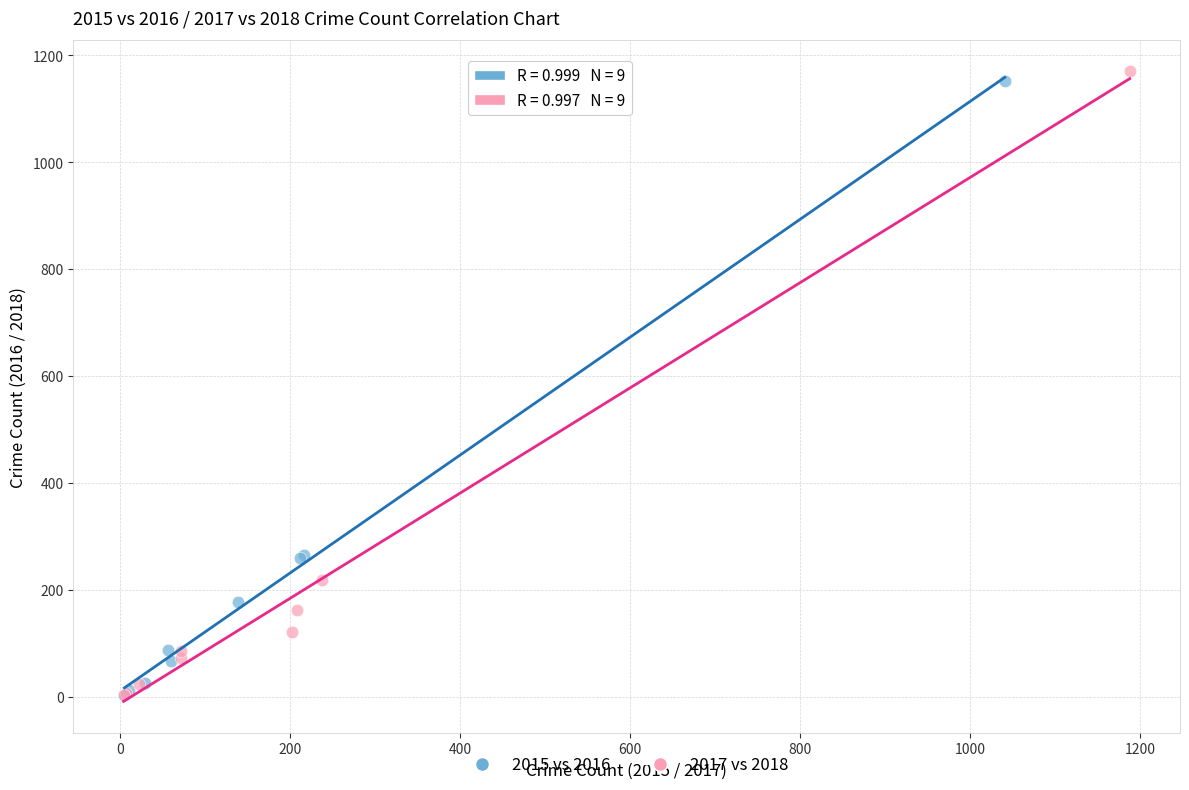

Which series has the largest Y range (max minus min)?

2017 vs 2018